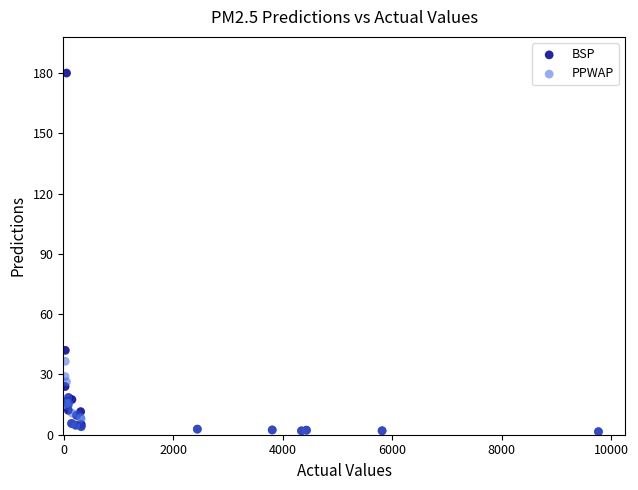

Which series contains the highest Y value?

BSP